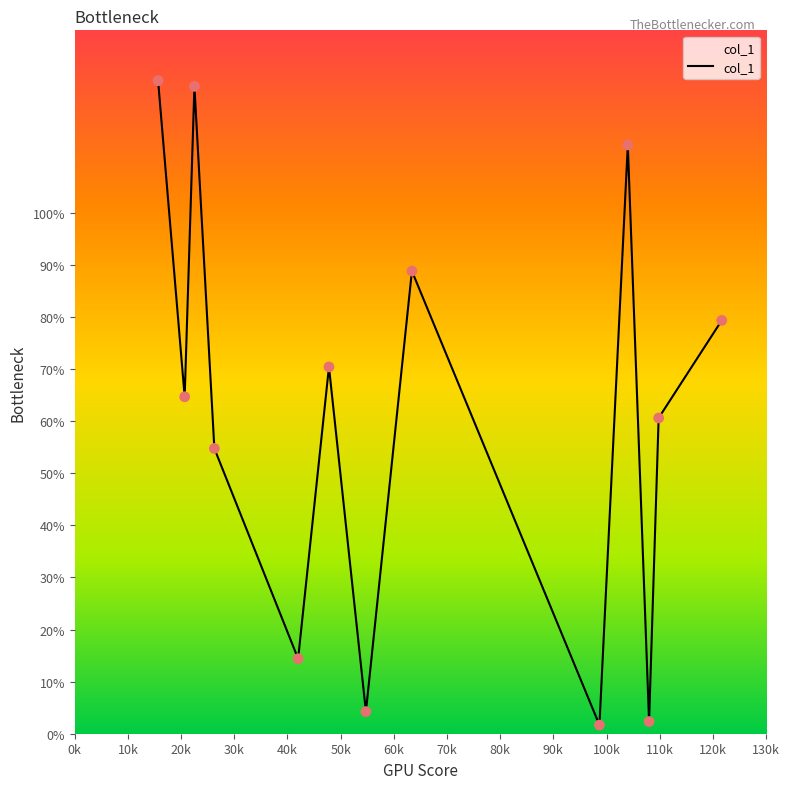

What is the greatest value displayed?

125.3